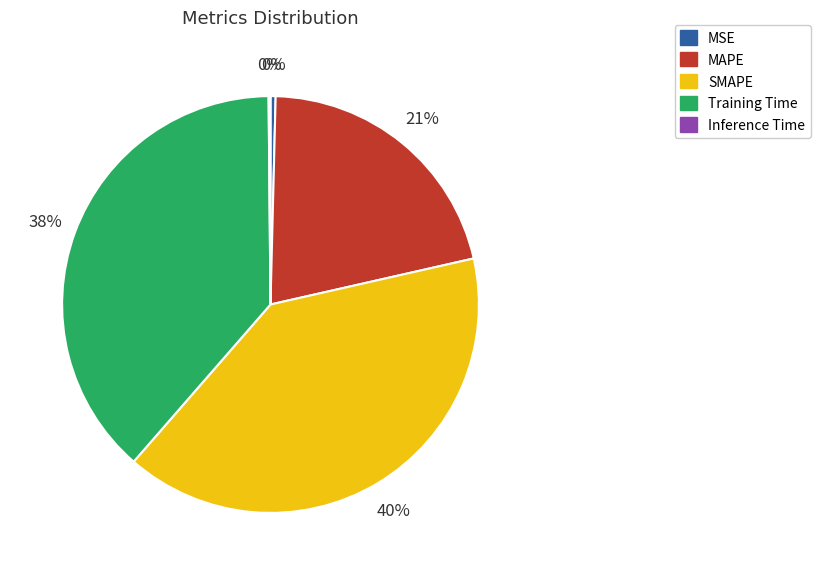

Which category has the biggest portion of the pie?

SMAPE